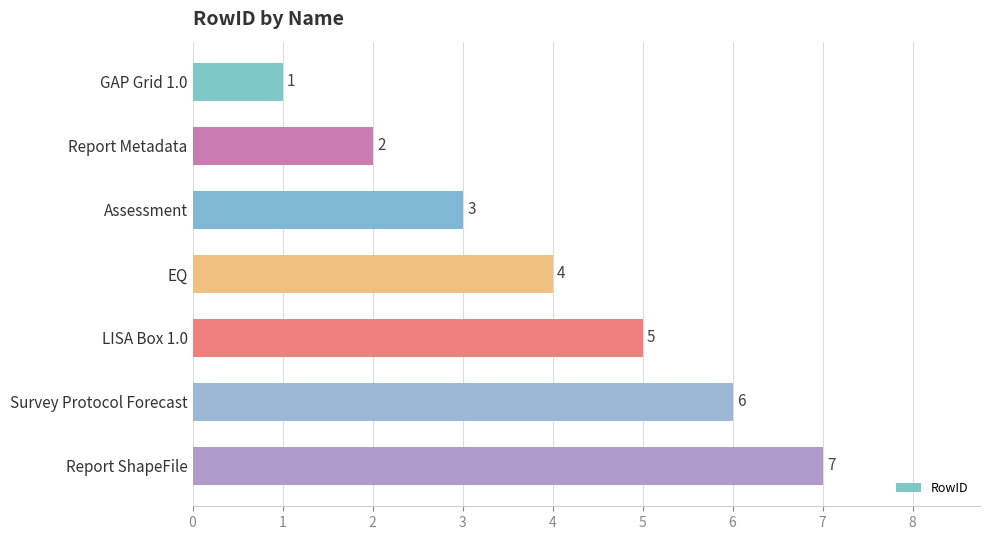

What is the change in value from Survey Protocol Forecast to Report ShapeFile?

+1